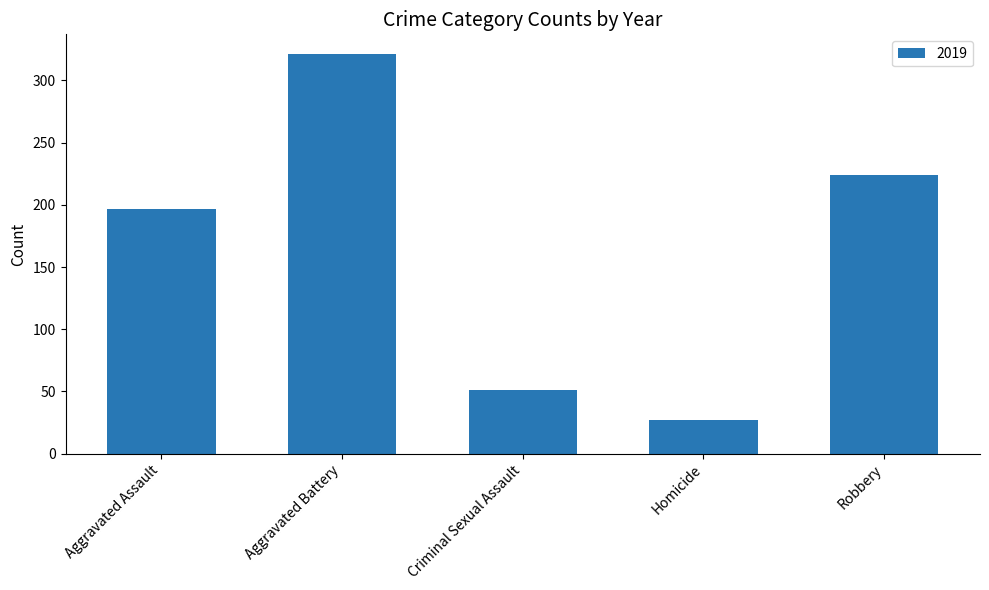

Is it true that the value at Aggravated Assault is 99?

False